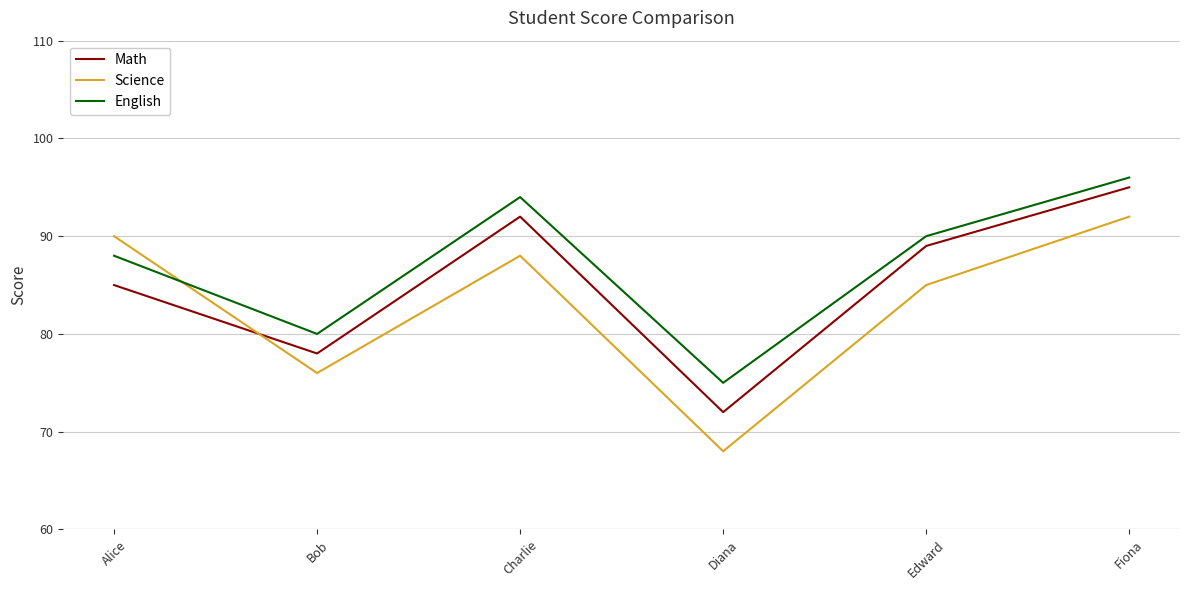

True or false: Math has a value of 85 at Alice.

True